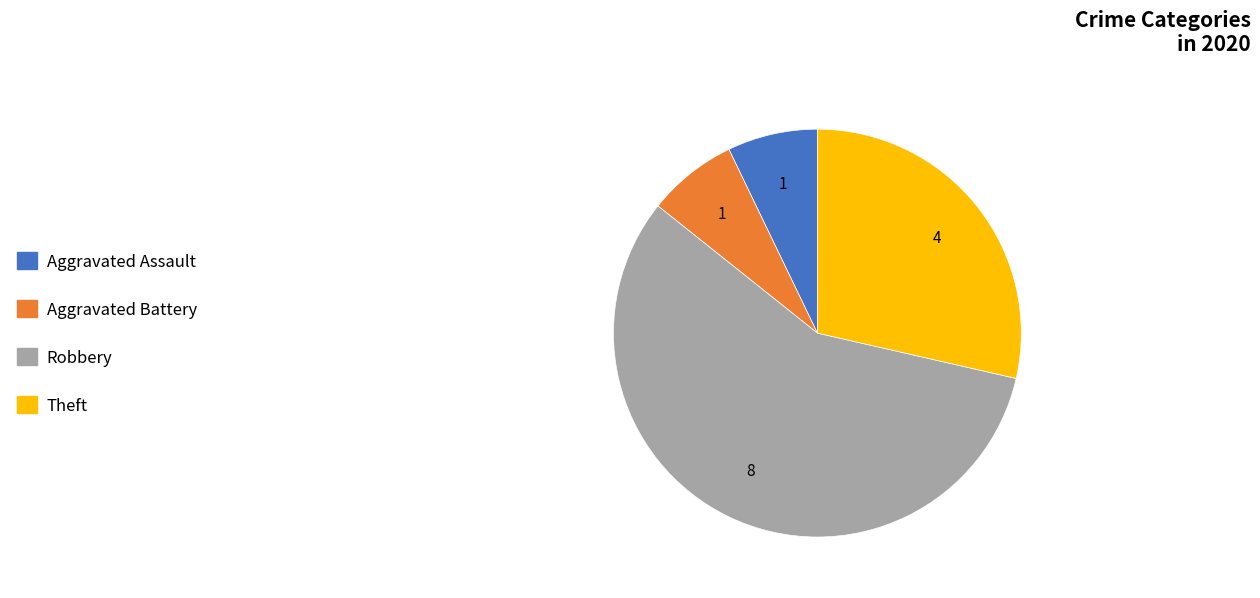

Combined, do Aggravated Assault and Aggravated Battery account for over 50%?

No